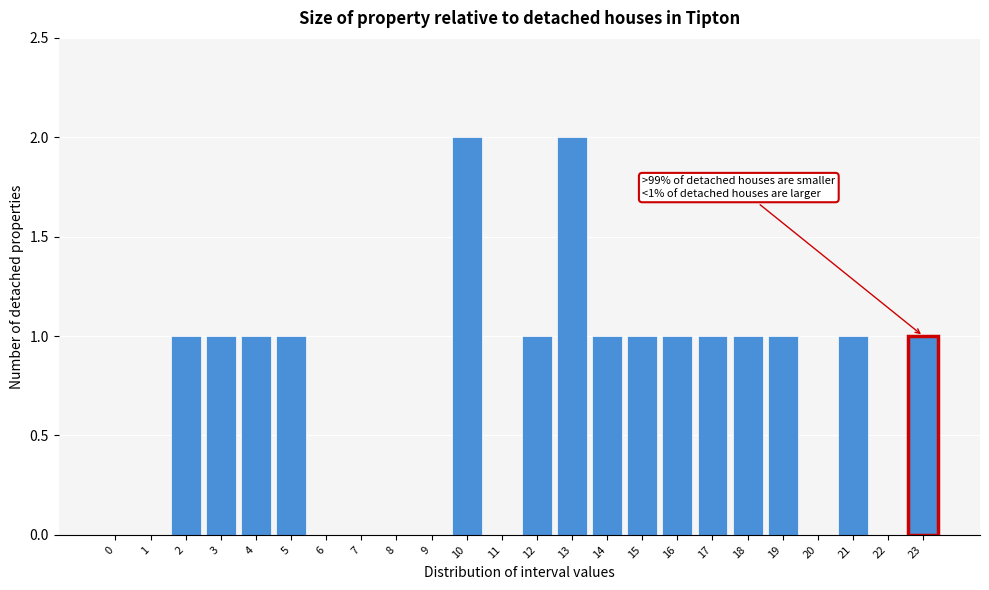

Reading right to left, transcribe all the data shown in this chart.

23=1	22=0	21=1	20=0	19=1	18=1	17=1	16=1	15=1	14=1	13=2	12=1	11=0	10=2	9=0	8=0	7=0	6=0	5=1	4=1	3=1	2=1	1=0	0=0